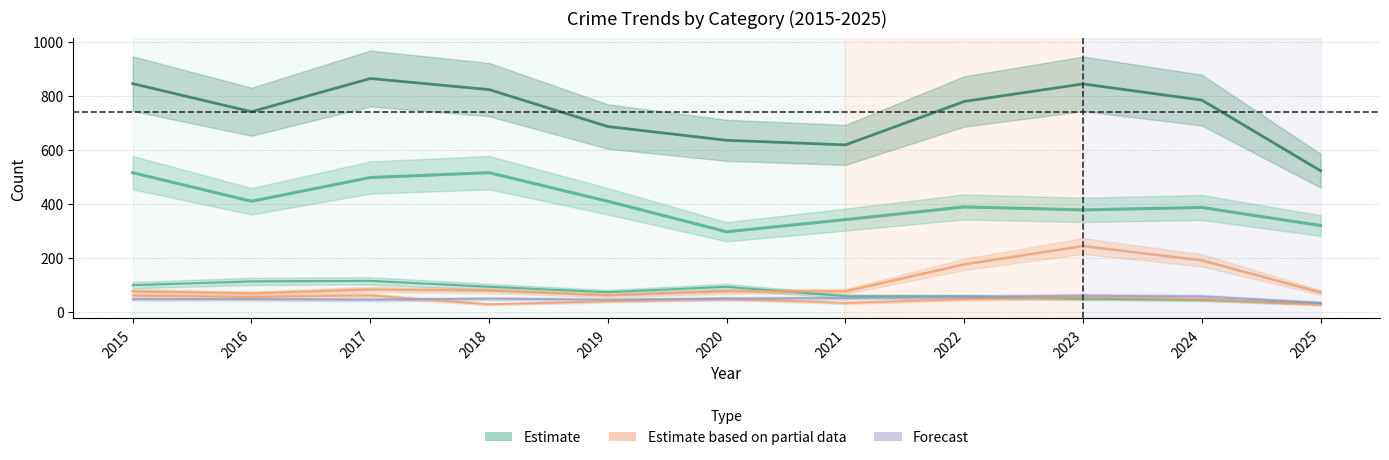

Which series has the widest spread of values?

Total